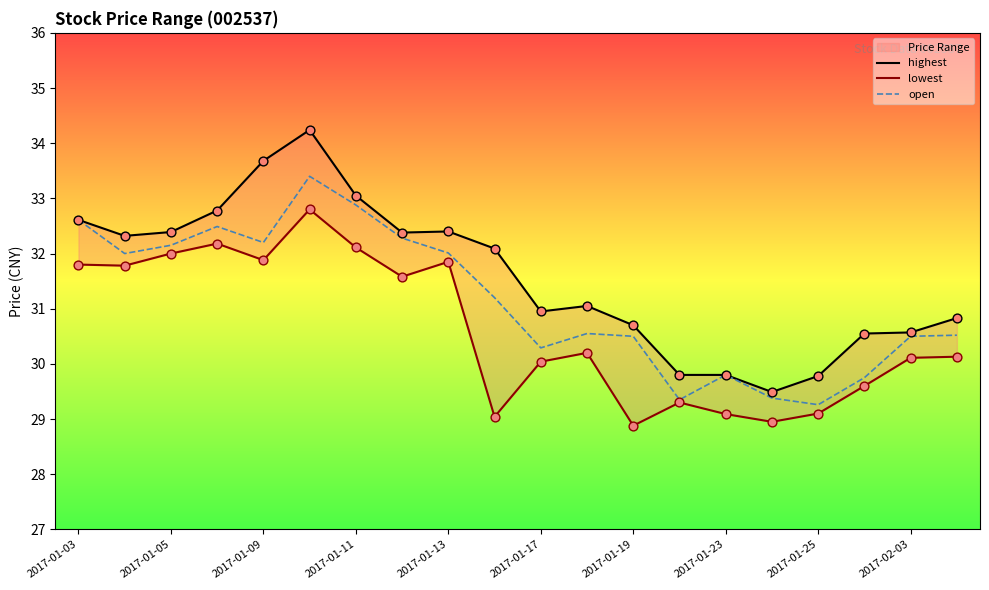

Which series has the largest total across all categories?

highest